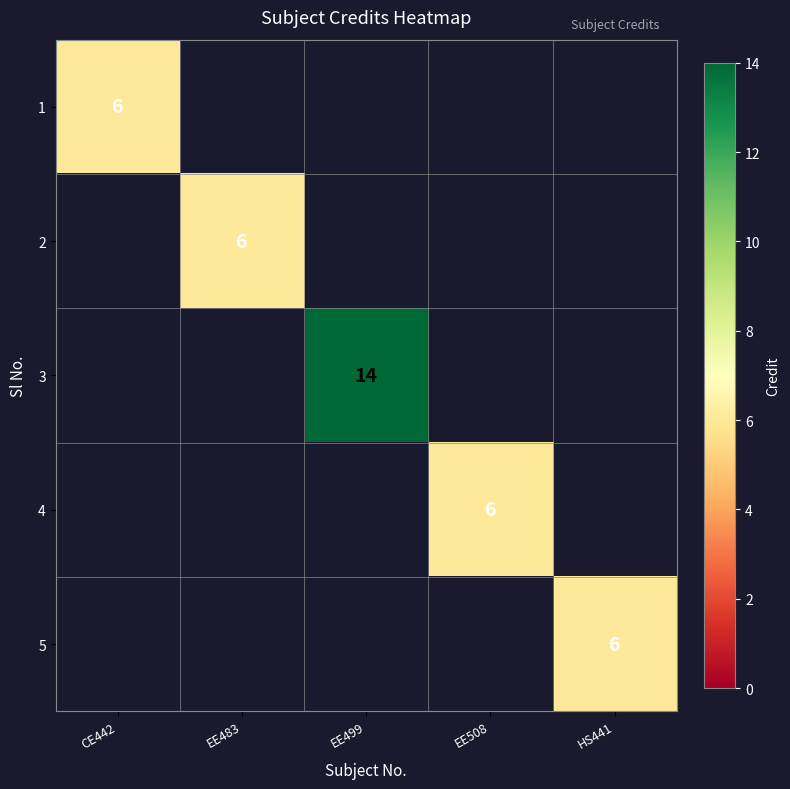

What is the maximum value shown in the chart?

14.0